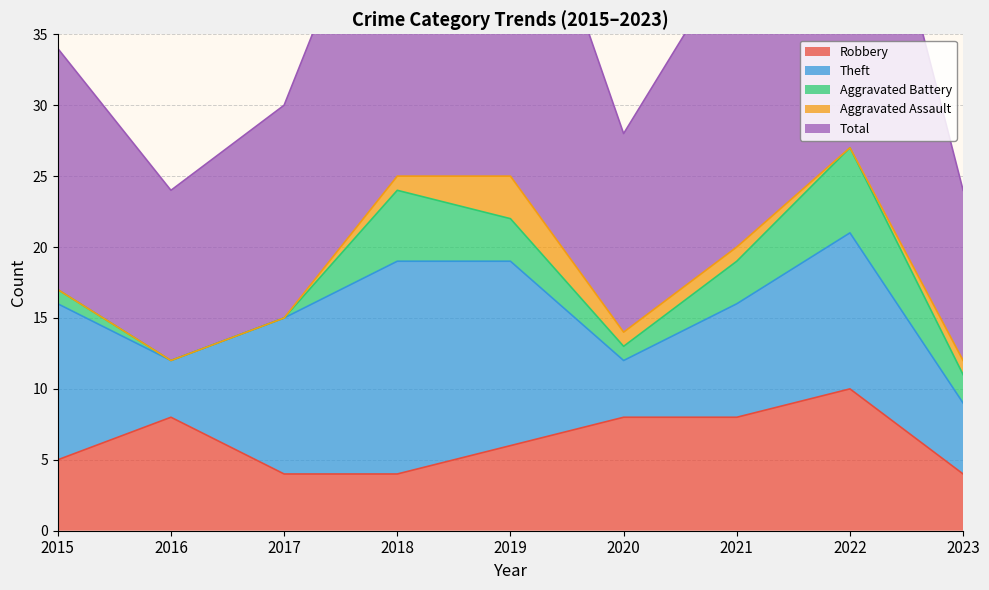

What is the difference between the second highest and minimum values in the Total series?

14